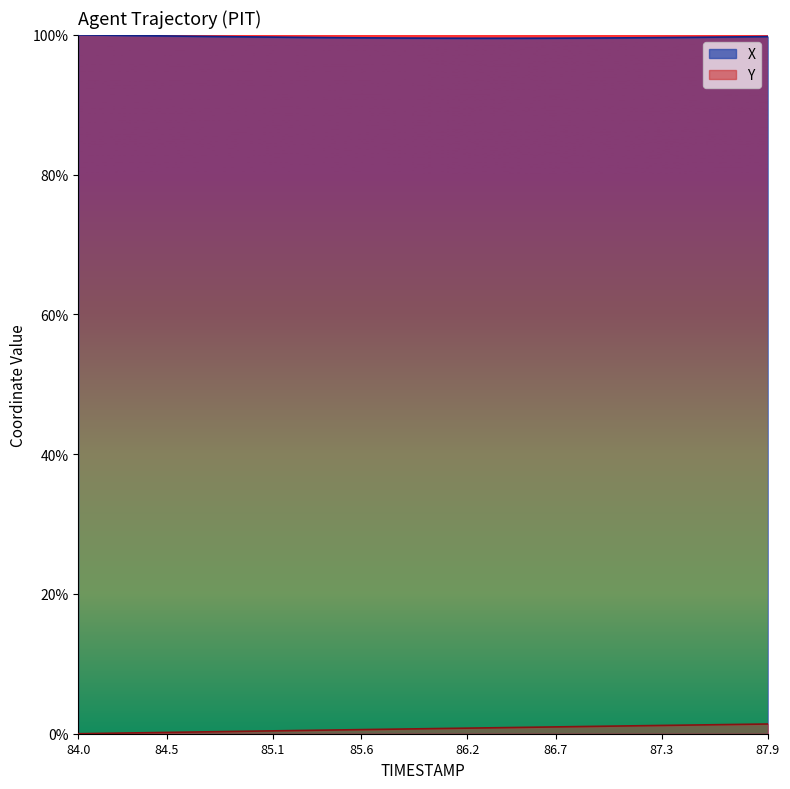

What is the sum of all X values?

79276.9